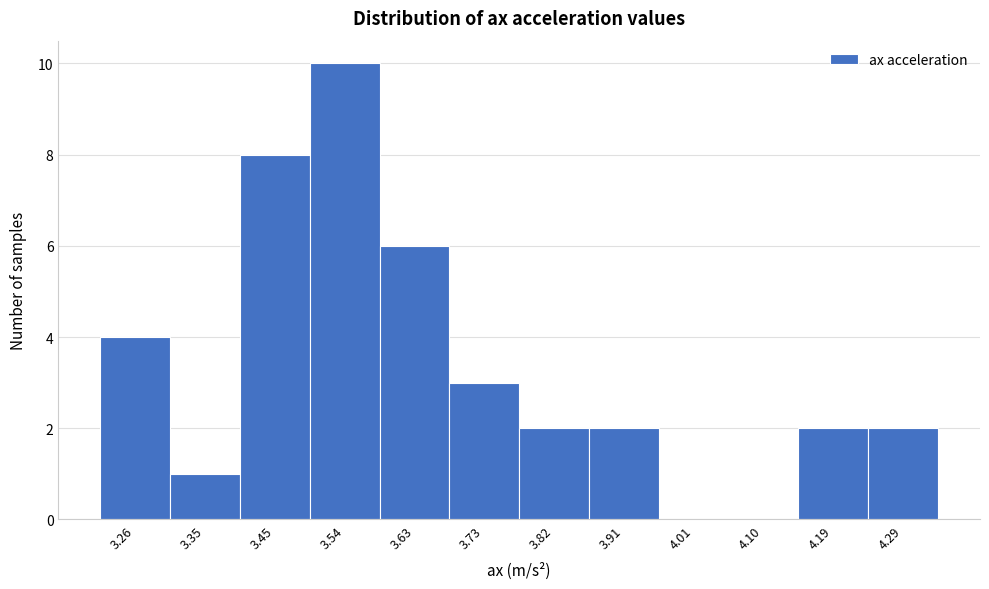

Reading left to right, what are all the values shown in this chart?

3.26=4	3.35=1	3.45=8	3.54=10	3.63=6	3.73=3	3.82=2	3.91=2	4.01=0	4.10=0	4.19=2	4.29=2